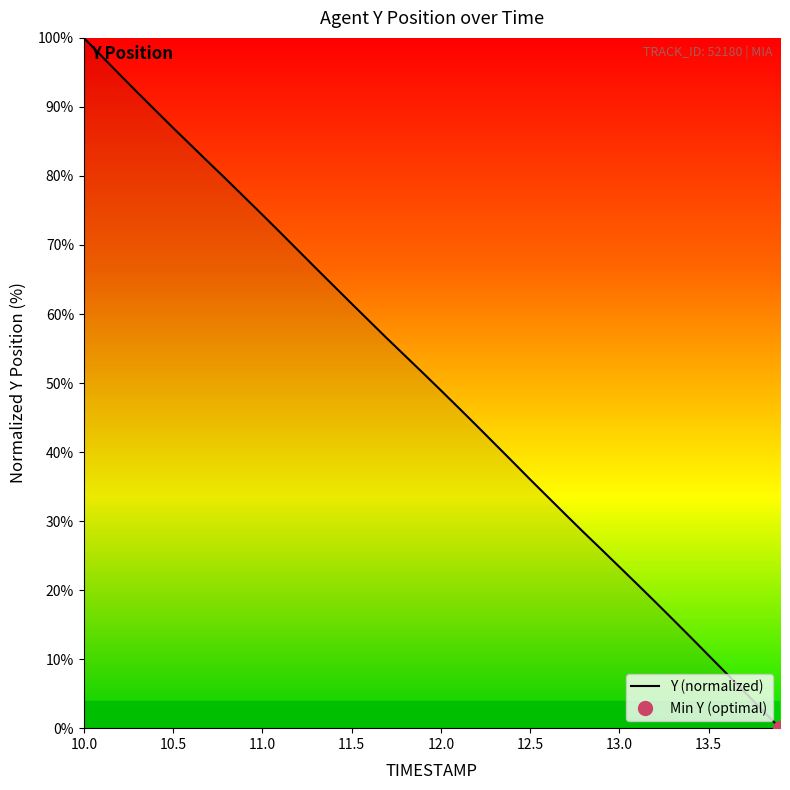

What is the value of the 12th point from the left?

71.8